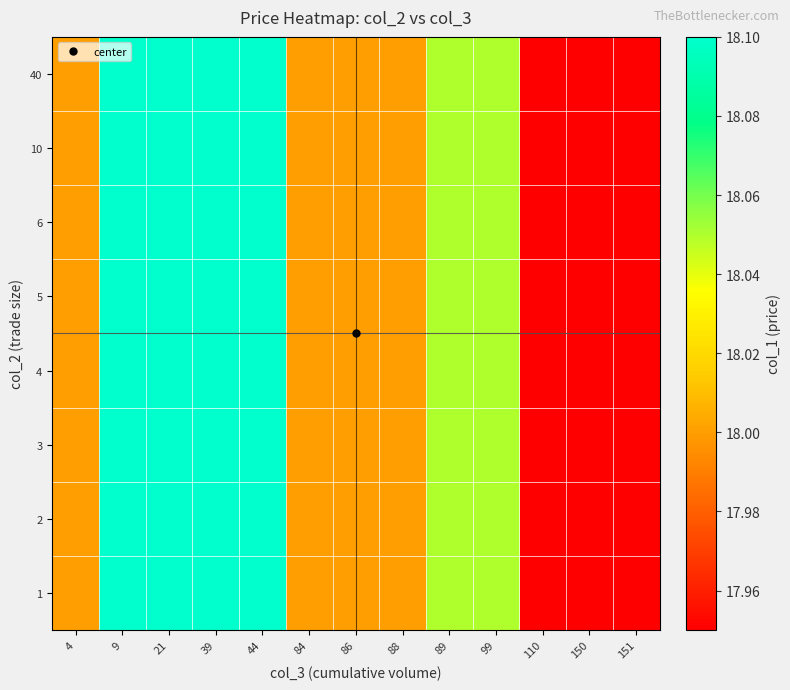

Reading right to left, transcribe all the data shown in this chart.

row_0: 151=17.9	150=17.9	110=17.9	99=18.1	89=18.1	88=18.0	86=18.0	84=18.0	44=18.1	39=18.1	21=18.1	9=18.1	4=18.0
row_1: 151=17.9	150=17.9	110=17.9	99=18.1	89=18.1	88=18.0	86=18.0	84=18.0	44=18.1	39=18.1	21=18.1	9=18.1	4=18.0
row_2: 151=17.9	150=17.9	110=17.9	99=18.1	89=18.1	88=18.0	86=18.0	84=18.0	44=18.1	39=18.1	21=18.1	9=18.1	4=18.0
row_3: 151=17.9	150=17.9	110=17.9	99=18.1	89=18.1	88=18.0	86=18.0	84=18.0	44=18.1	39=18.1	21=18.1	9=18.1	4=18.0
row_4: 151=17.9	150=17.9	110=17.9	99=18.1	89=18.1	88=18.0	86=18.0	84=18.0	44=18.1	39=18.1	21=18.1	9=18.1	4=18.0
row_5: 151=17.9	150=17.9	110=17.9	99=18.1	89=18.1	88=18.0	86=18.0	84=18.0	44=18.1	39=18.1	21=18.1	9=18.1	4=18.0
row_6: 151=17.9	150=17.9	110=17.9	99=18.1	89=18.1	88=18.0	86=18.0	84=18.0	44=18.1	39=18.1	21=18.1	9=18.1	4=18.0
row_7: 151=17.9	150=17.9	110=17.9	99=18.1	89=18.1	88=18.0	86=18.0	84=18.0	44=18.1	39=18.1	21=18.1	9=18.1	4=18.0